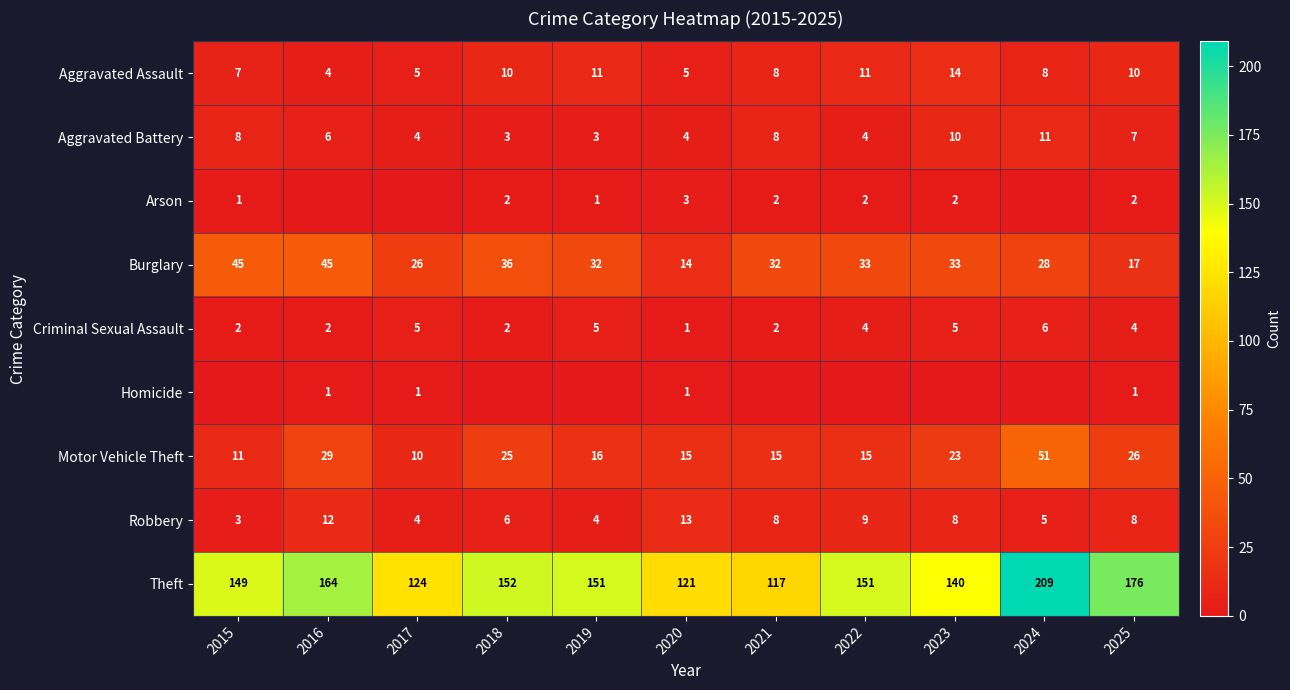

What is the difference between the maximum and minimum values in the Burglary series?

31